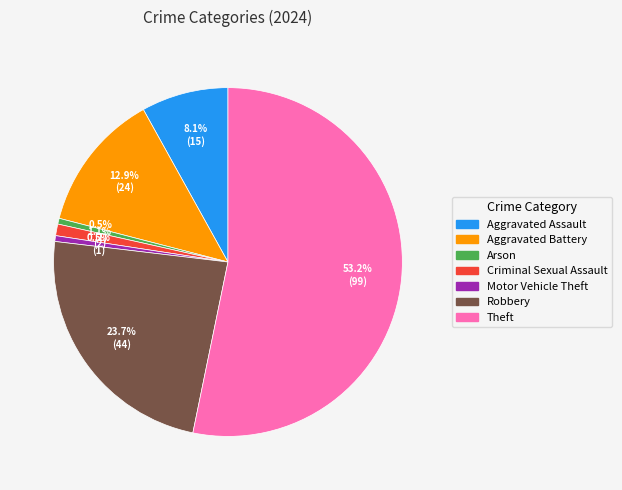

To the nearest percent, what is the average slice percentage?

14%